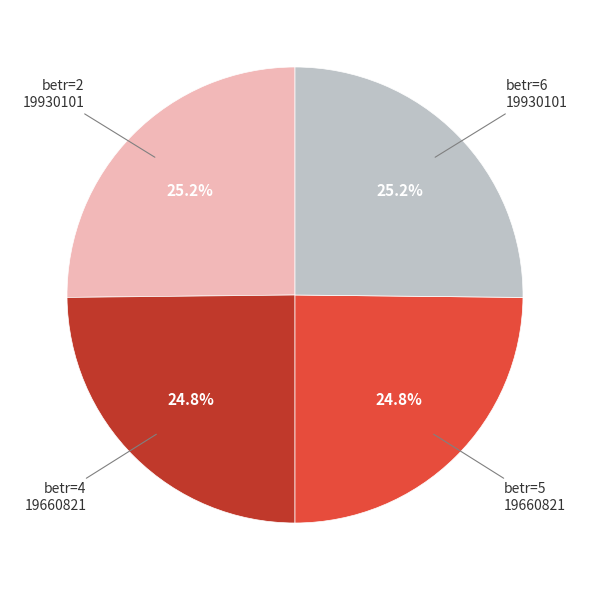

How many segments does this pie chart have?

4